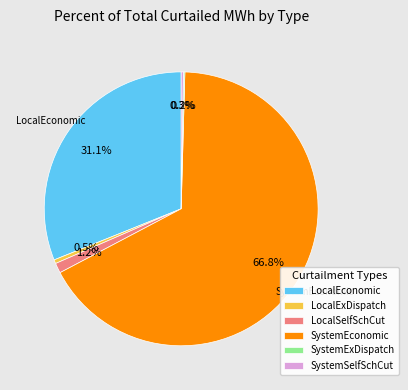

To the nearest percent, what percentage of the pie is LocalSelfSchCut?

1%